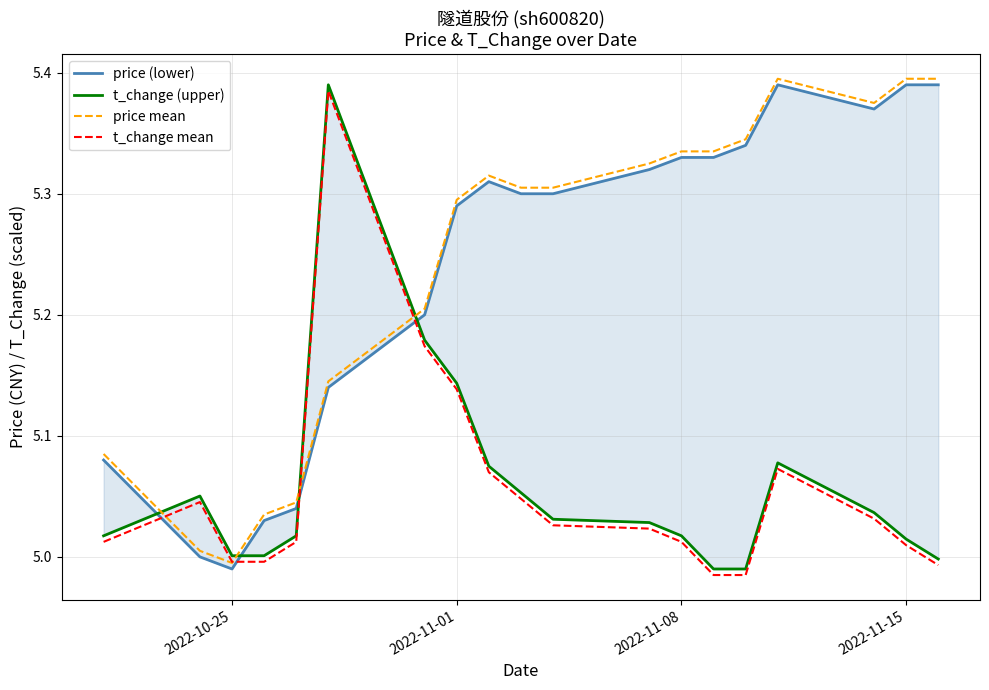

What is the greatest value displayed?

5.4